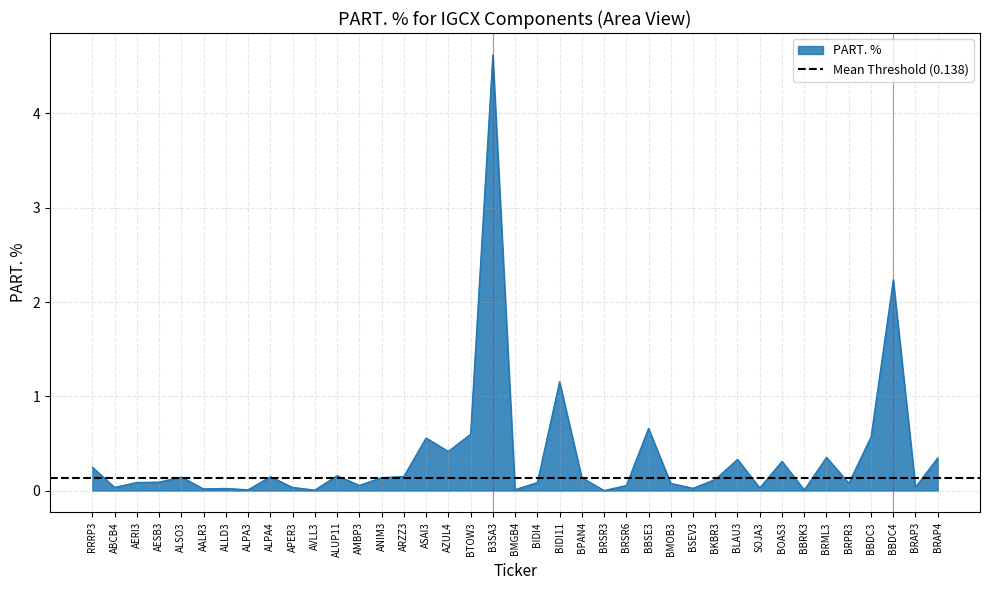

What is the maximum value shown in the chart?

4.6